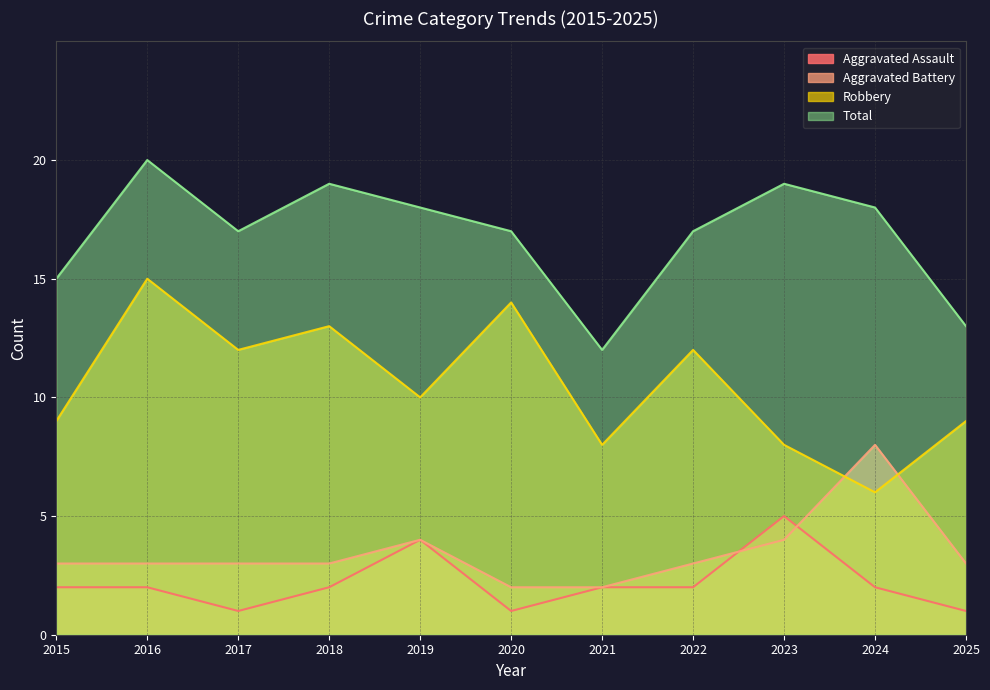

Reading left to right, what are all the values shown in this chart?

Aggravated Assault: 2015=2	2016=2	2017=1	2018=2	2019=4	2020=1	2021=2	2022=2	2023=5	2024=2	2025=1
Aggravated Battery: 2015=3	2016=3	2017=3	2018=3	2019=4	2020=2	2021=2	2022=3	2023=4	2024=8	2025=3
Robbery: 2015=9	2016=15	2017=12	2018=13	2019=10	2020=14	2021=8	2022=12	2023=8	2024=6	2025=9
Total: 2015=15	2016=20	2017=17	2018=19	2019=18	2020=17	2021=12	2022=17	2023=19	2024=18	2025=13